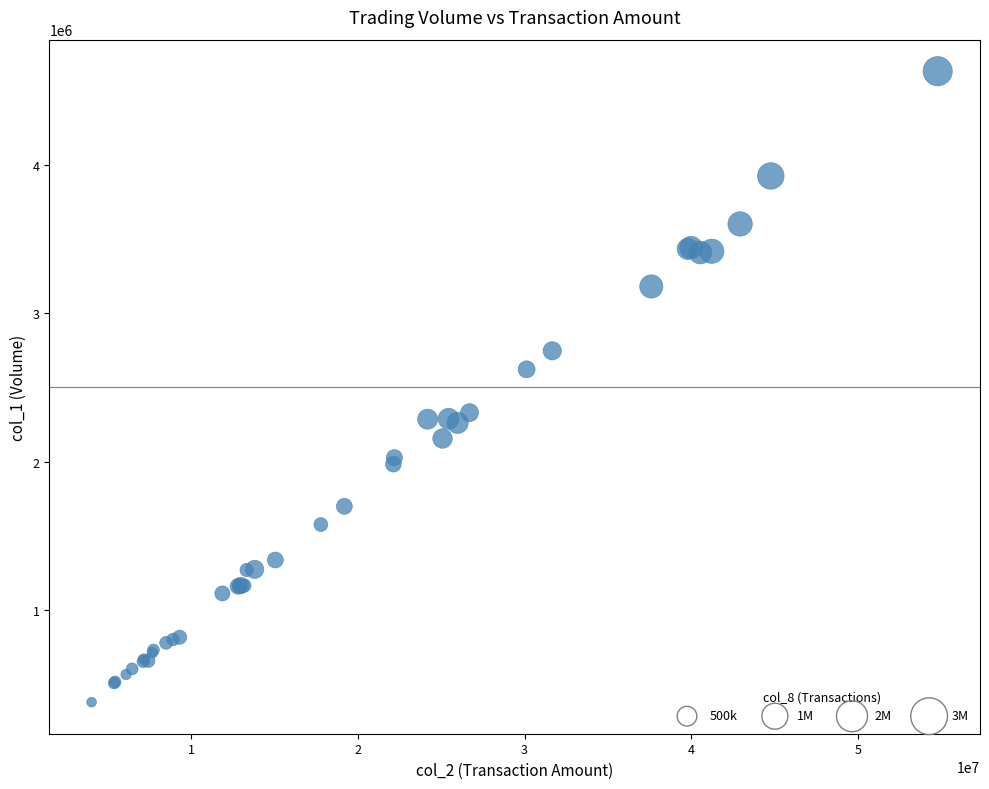

What Y value in the scatter plot is closest to 2505000?

2622100